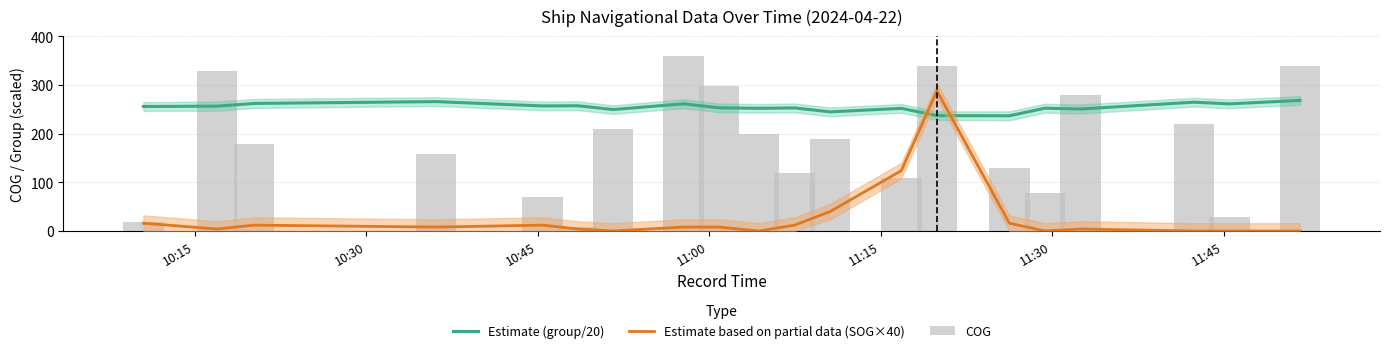

How many values in the Estimate (group/20) series exceed 255?

10